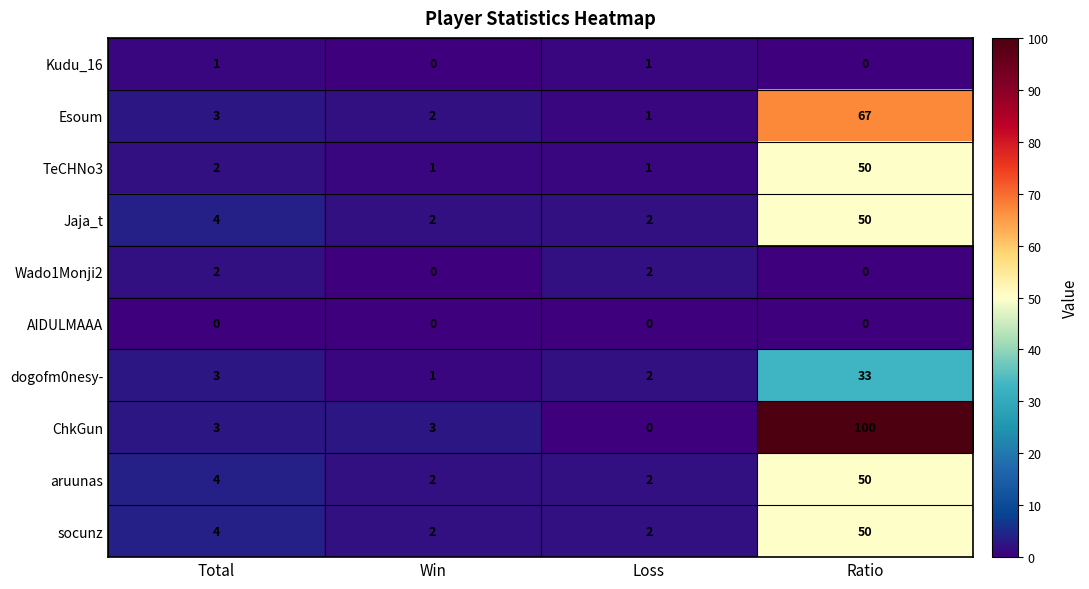

At which category does the chart reach its peak across all series?

Ratio